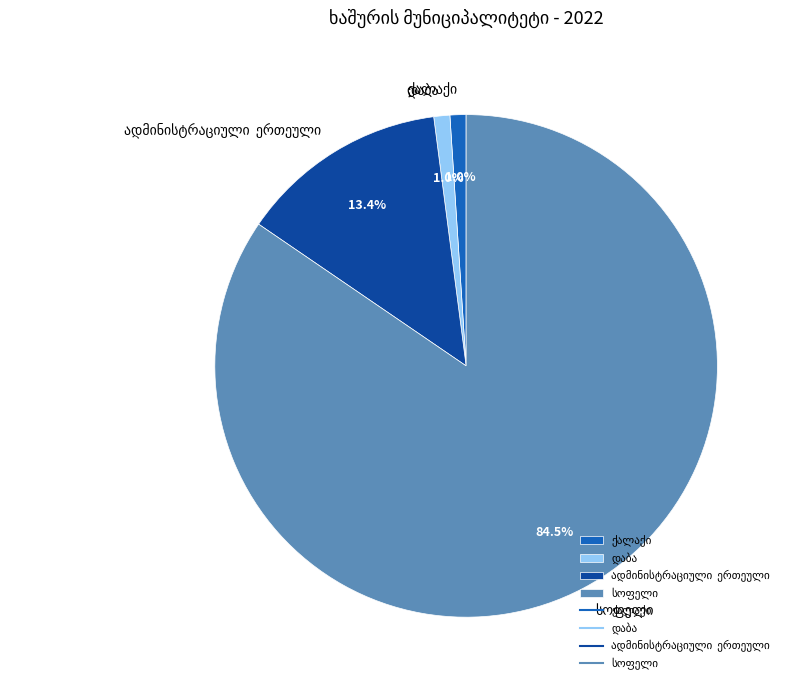

Does any single category account for the majority?

Yes